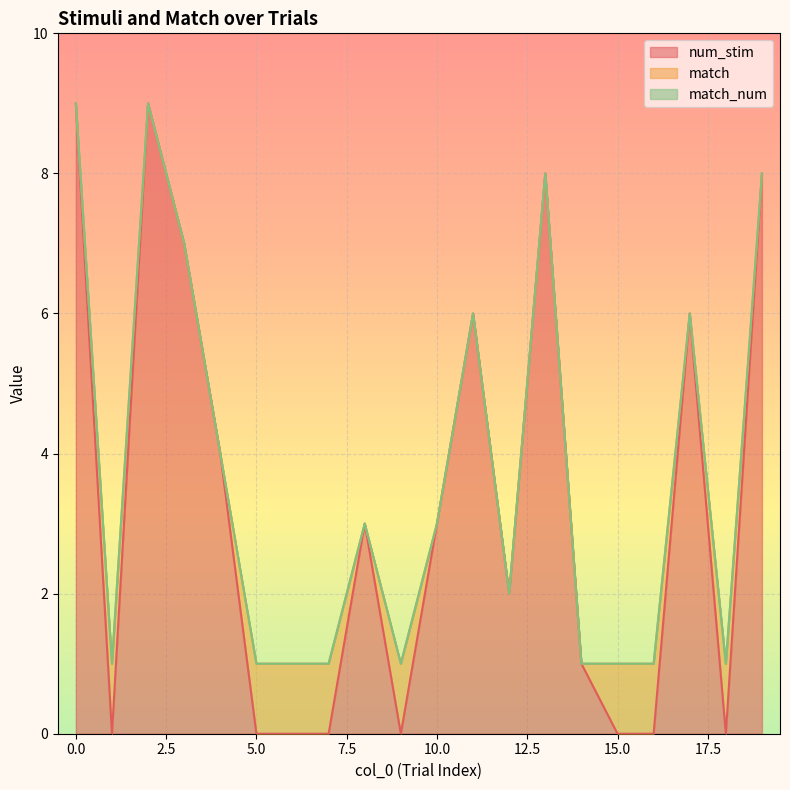

Is the value of num_stim at 9 greater than the value of match_num at 0?

No